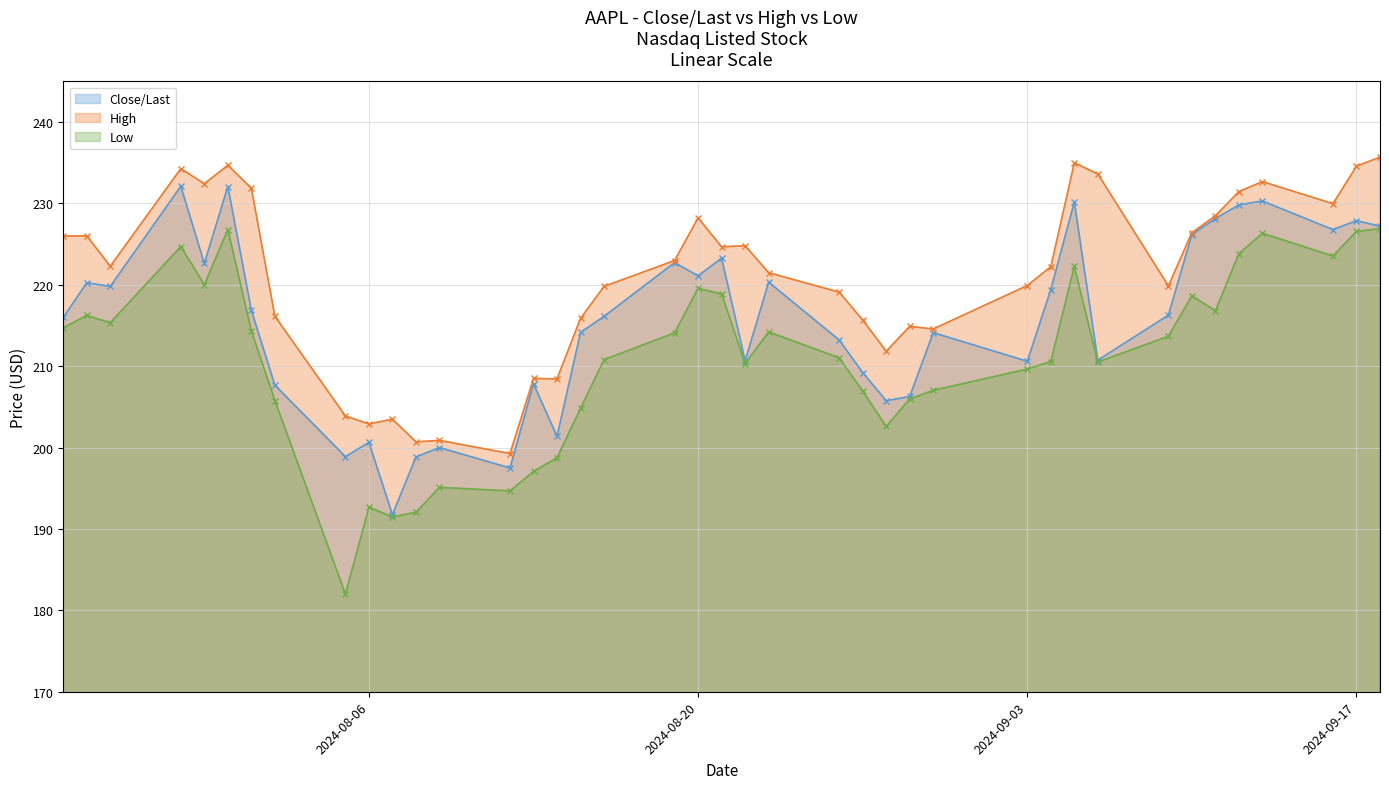

In Close/Last, how many points are higher than both neighbors (excluding endpoints)?

13